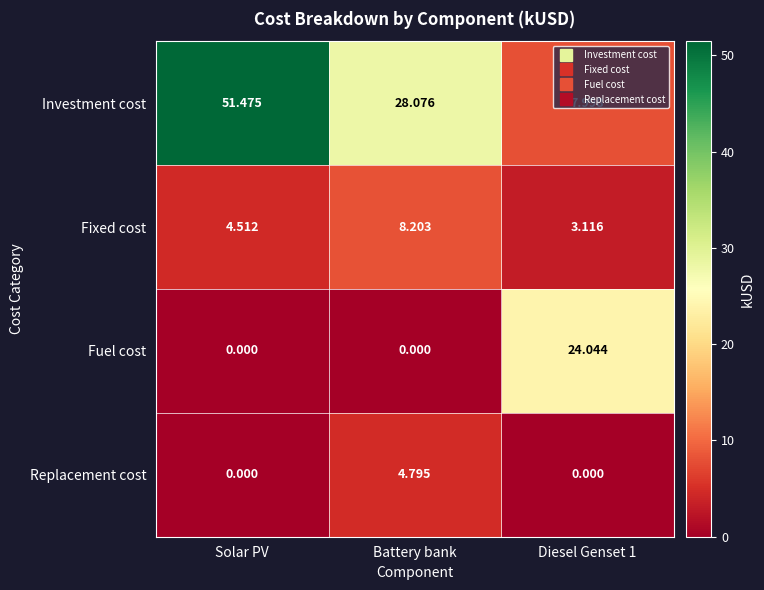

List the series in order of their peak value, highest first.

Investment cost, Fuel cost, Fixed cost, Replacement cost